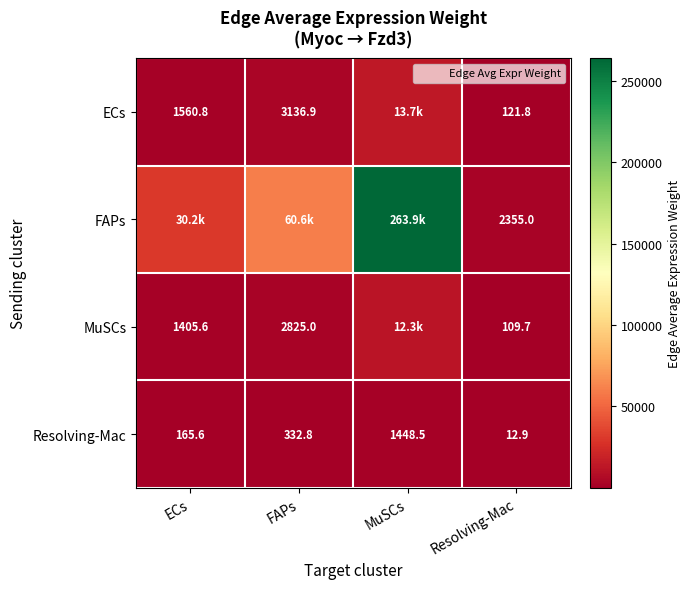

How many values in the ECs series are below 3136?

2